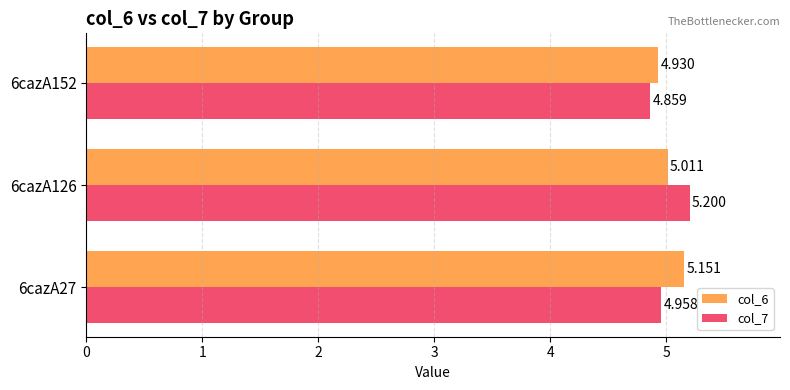

Is the value of col_6 at 6cazA152 greater than the value of col_7 at 6cazA152?

Yes